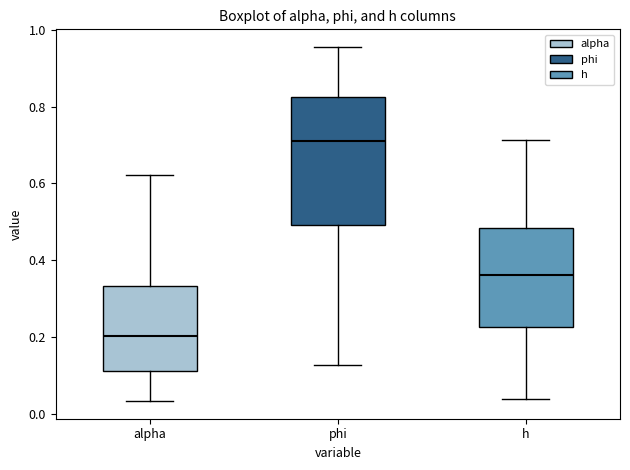

Which box has the highest median line?

phi